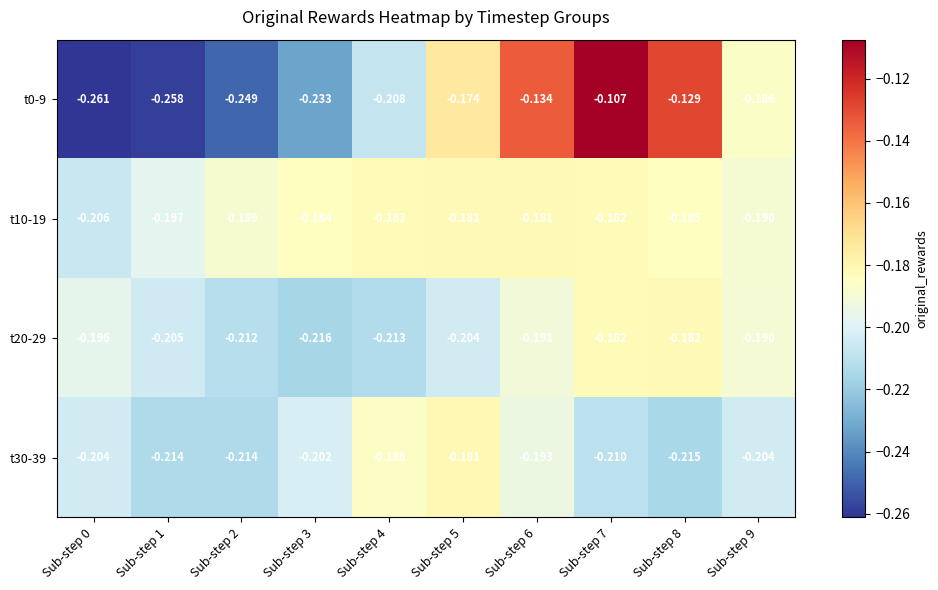

What is the total value across all series at Sub-step 3?

-0.8